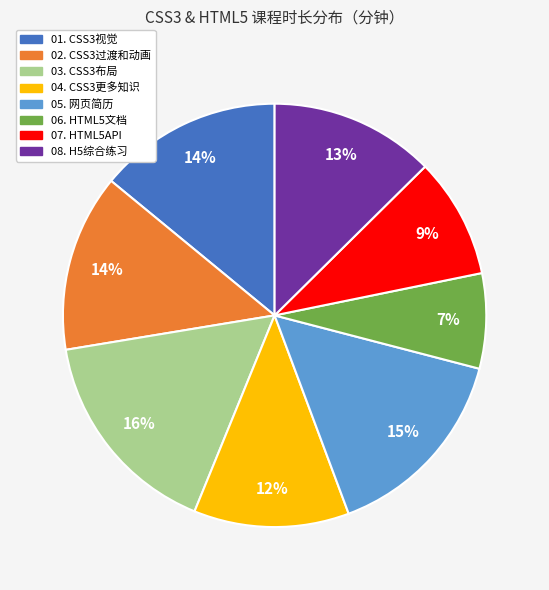

To the nearest percent, what is the average slice percentage?

12%